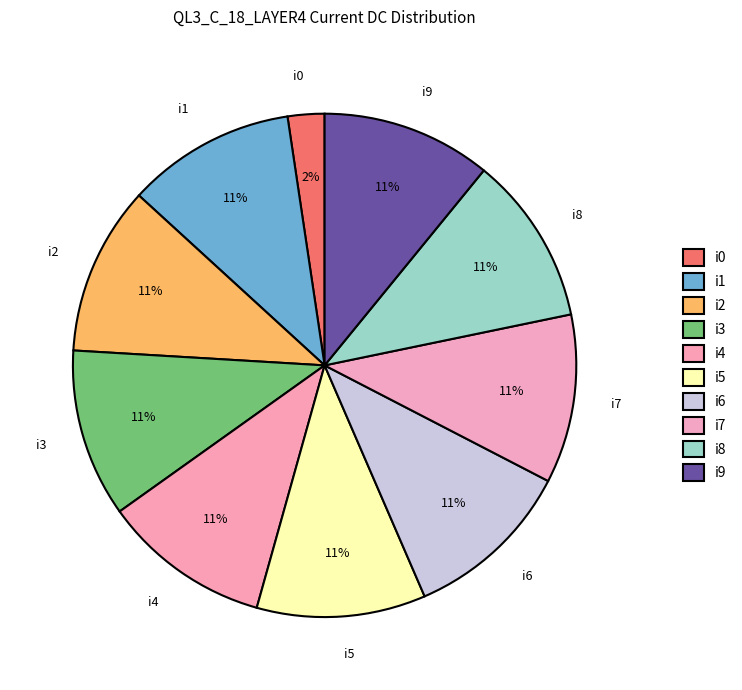

True or false: i7 accounts for 11% of the total.

True